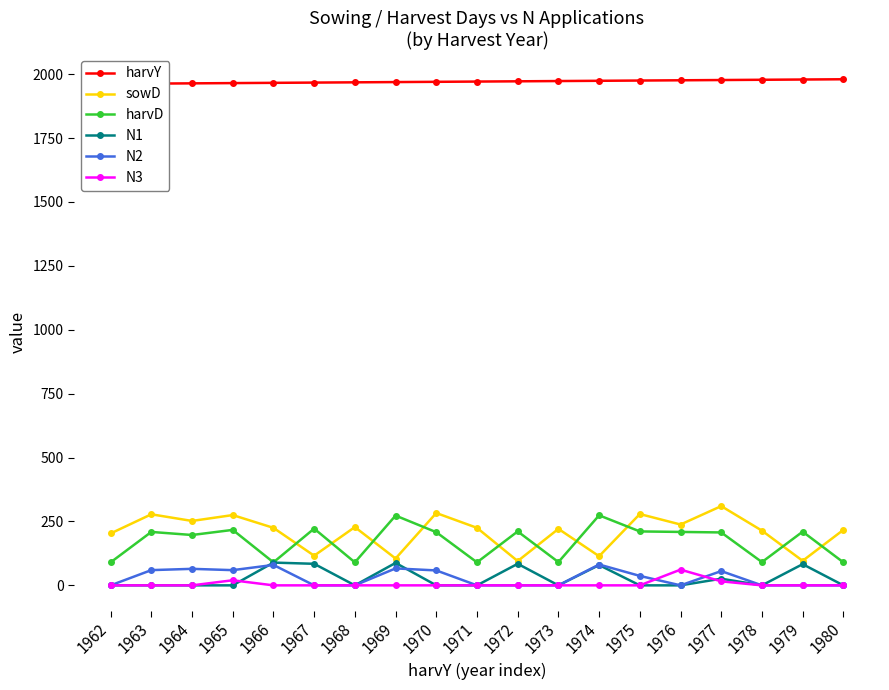

At which category does sowD reach its first local valley?

1964